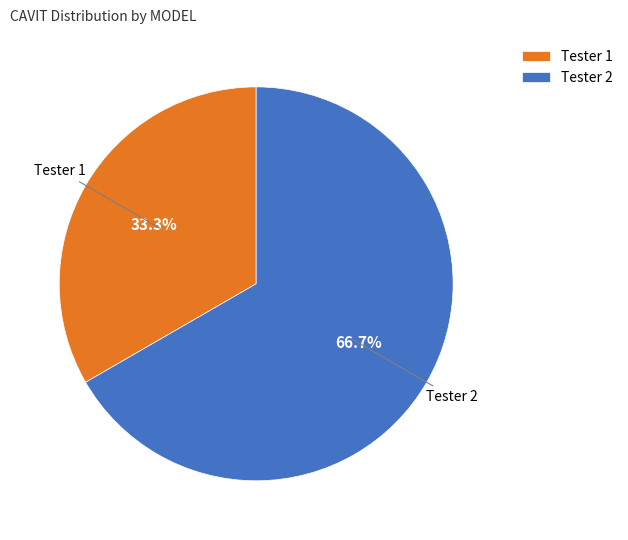

What is the total percentage of Tester 1 and Tester 2?

100.0%